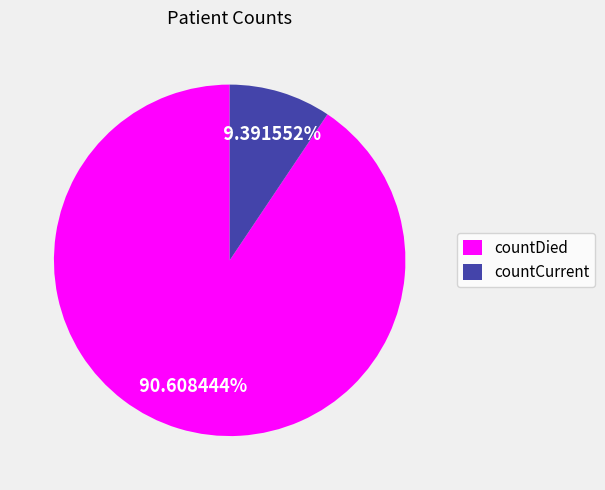

Which has a higher value, countCurrent or countDied?

countDied